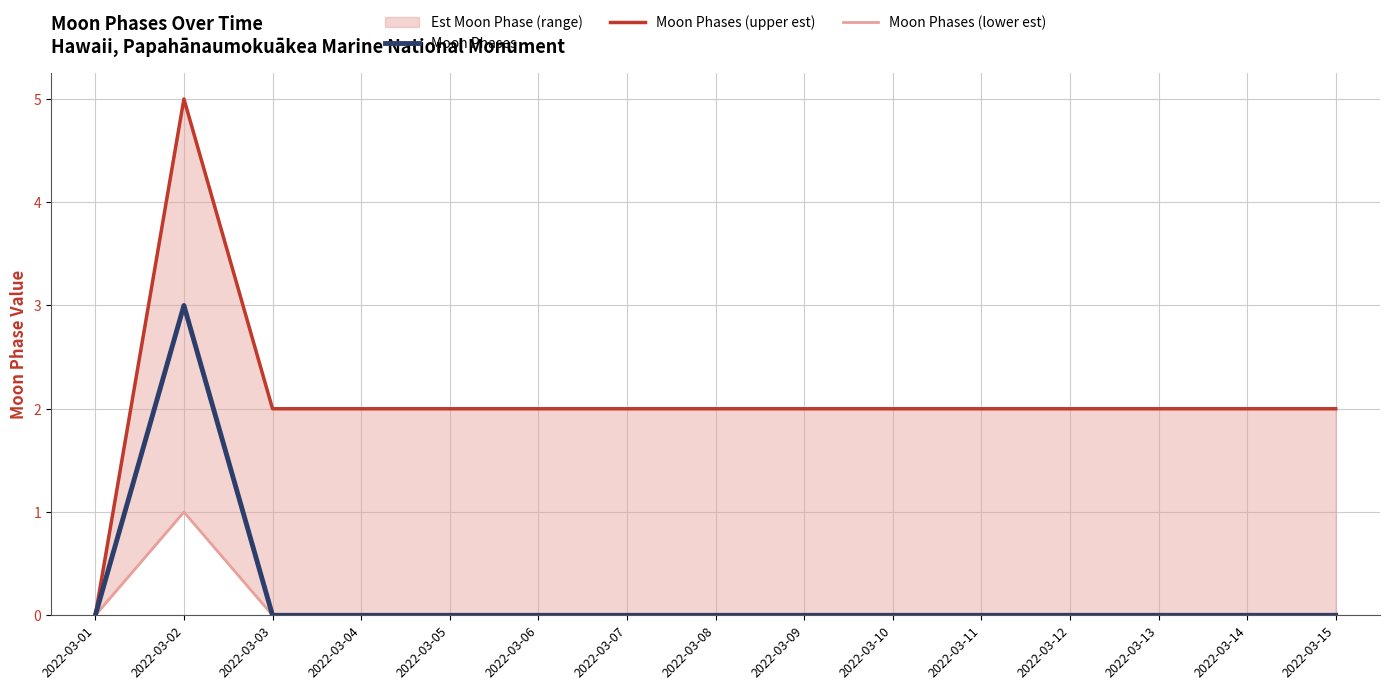

Is it true that Moon Phases equals -1 at 2022-03-03?

False